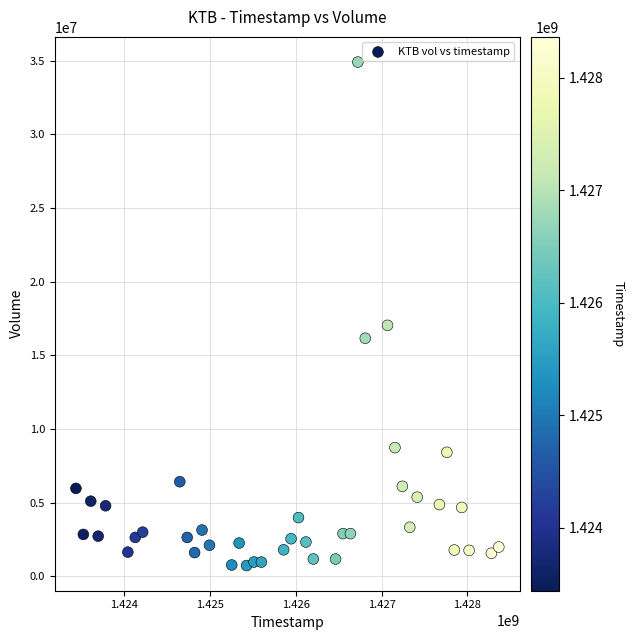

What is the range of X values (max minus min)?

4924800